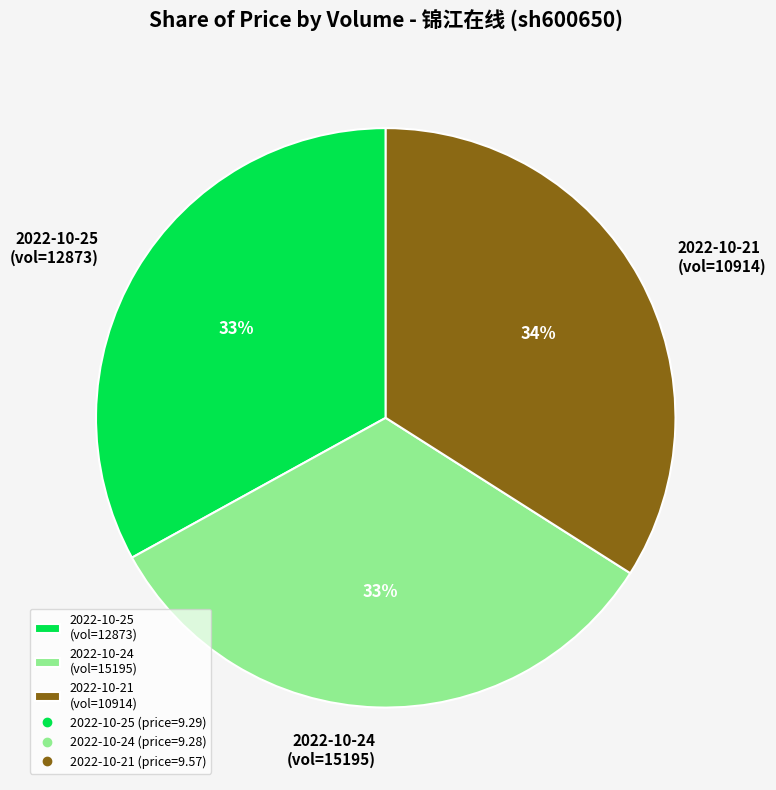

To the nearest percent, what percentage of the pie is 2022-10-21 (vol=10914)?

34%